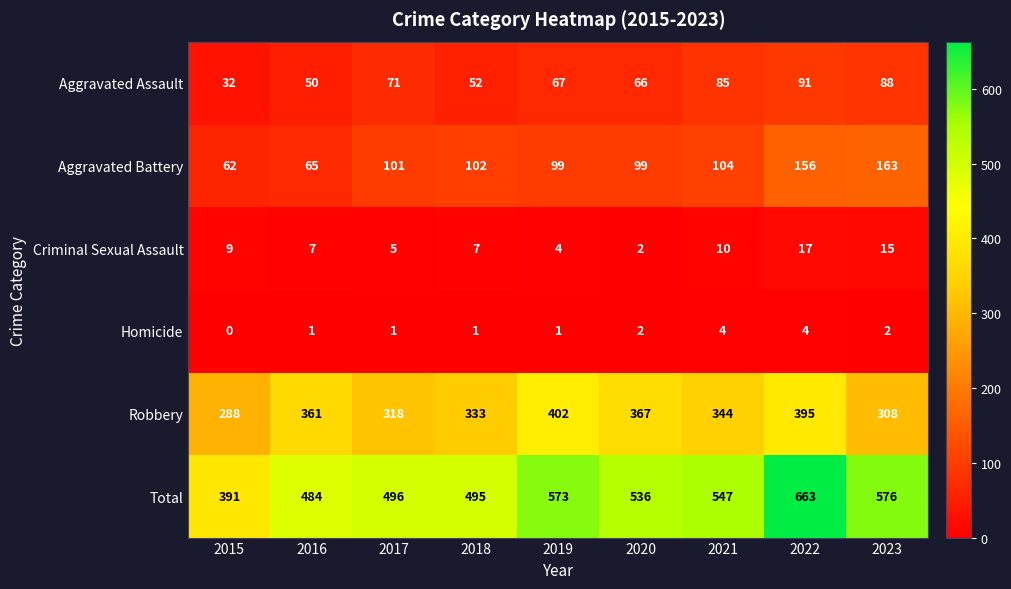

List the series in order of their peak value, lowest first.

Homicide, Criminal Sexual Assault, Aggravated Assault, Aggravated Battery, Robbery, Total